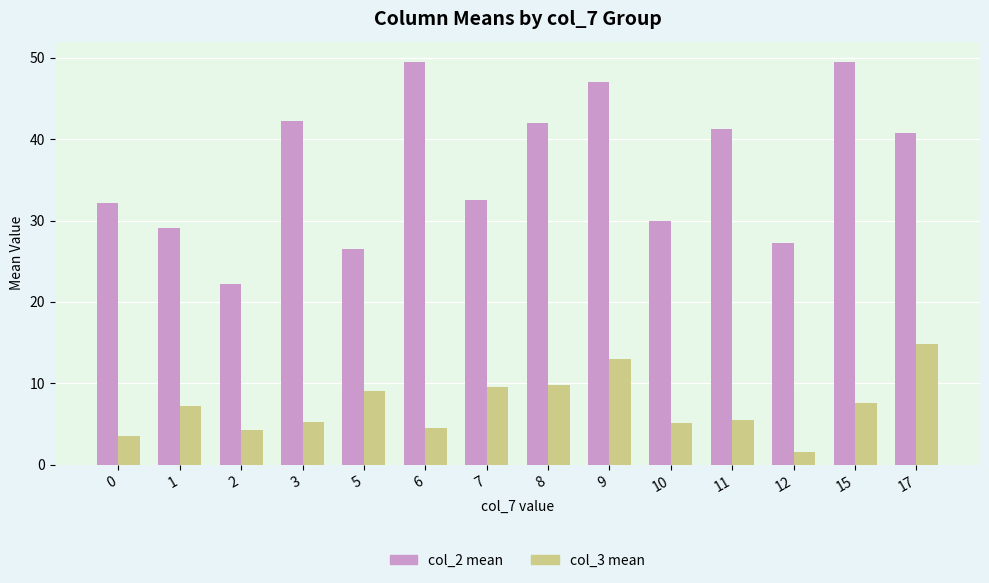

How many bars are there in total?

28